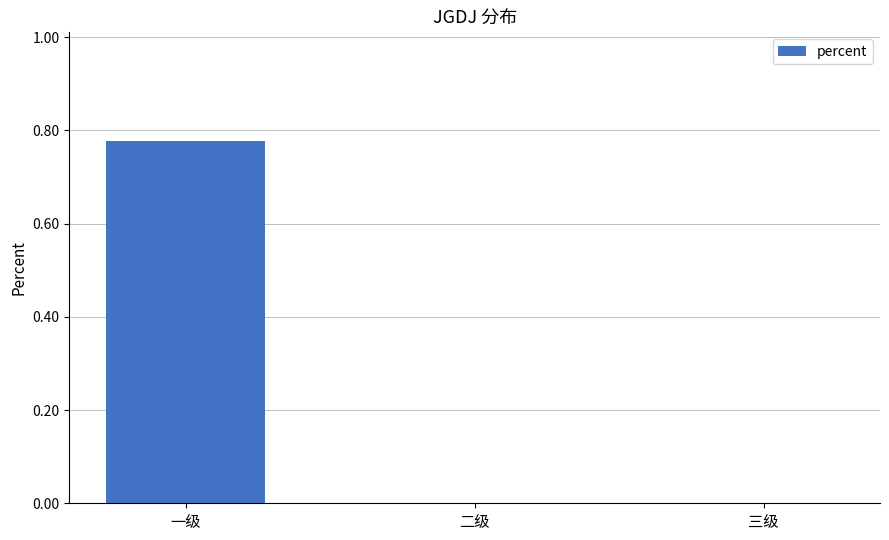

Is it true that the value at 三级 is 0.4?

False